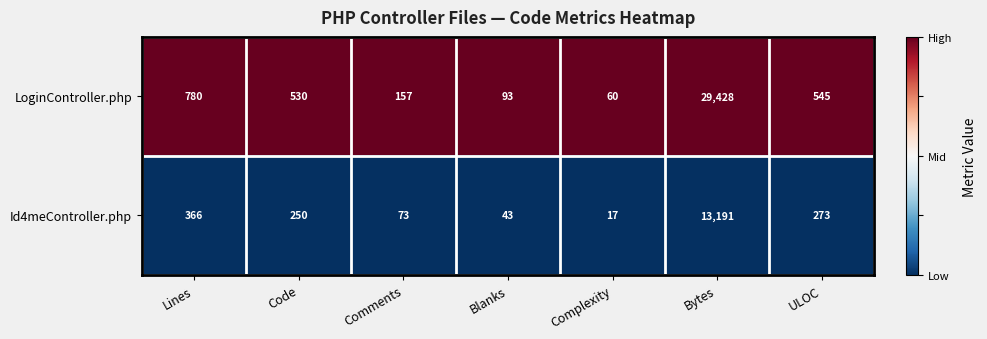

How many series are shown in this chart?

2